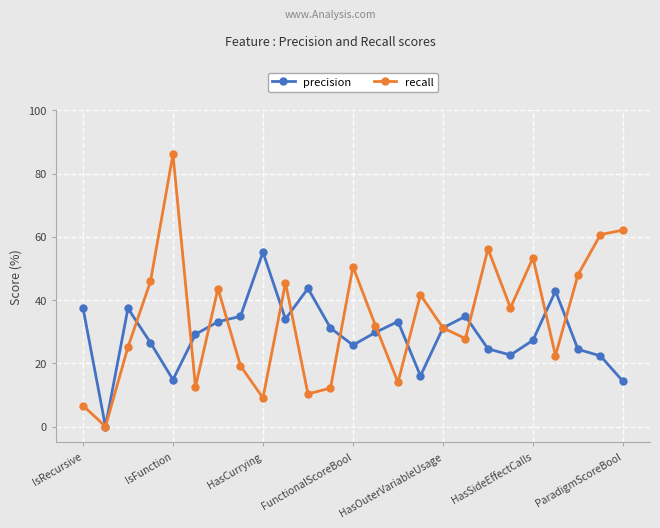

How many interior local valleys does the recall series have?

8